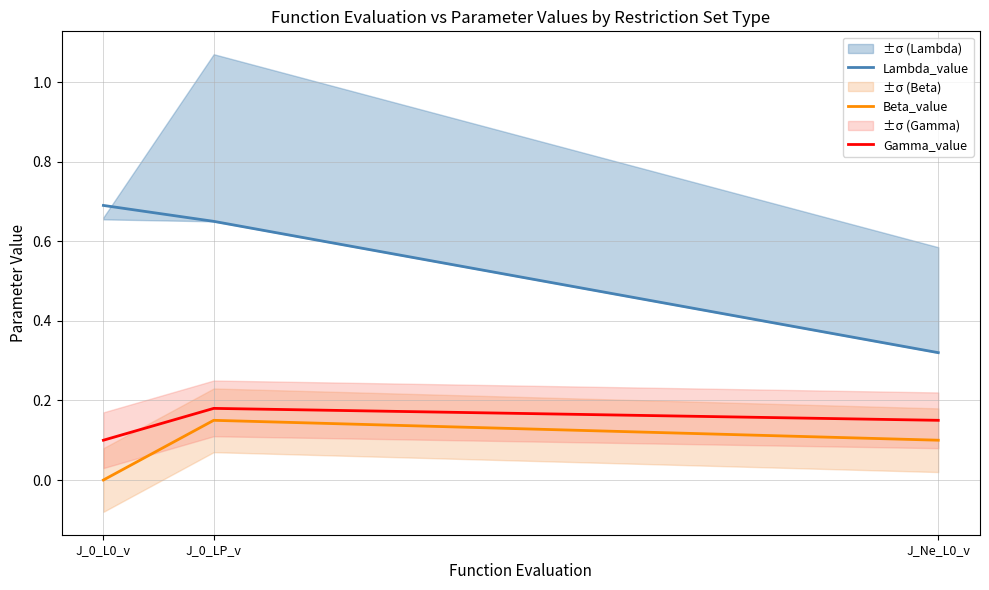

What are all the series names shown in the legend?

Lambda_value, Beta_value, Gamma_value